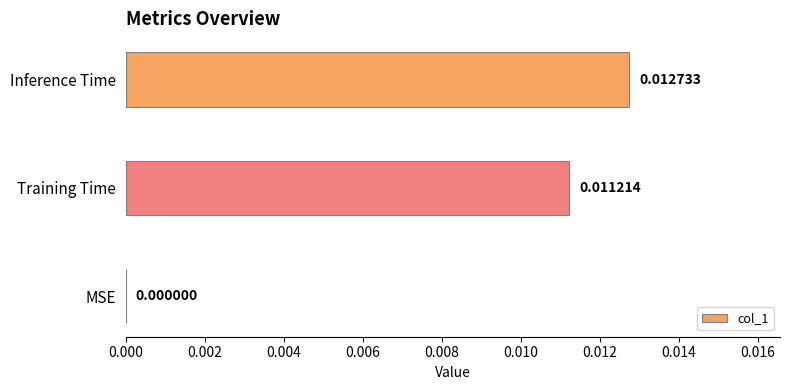

How many positive values are there?

2